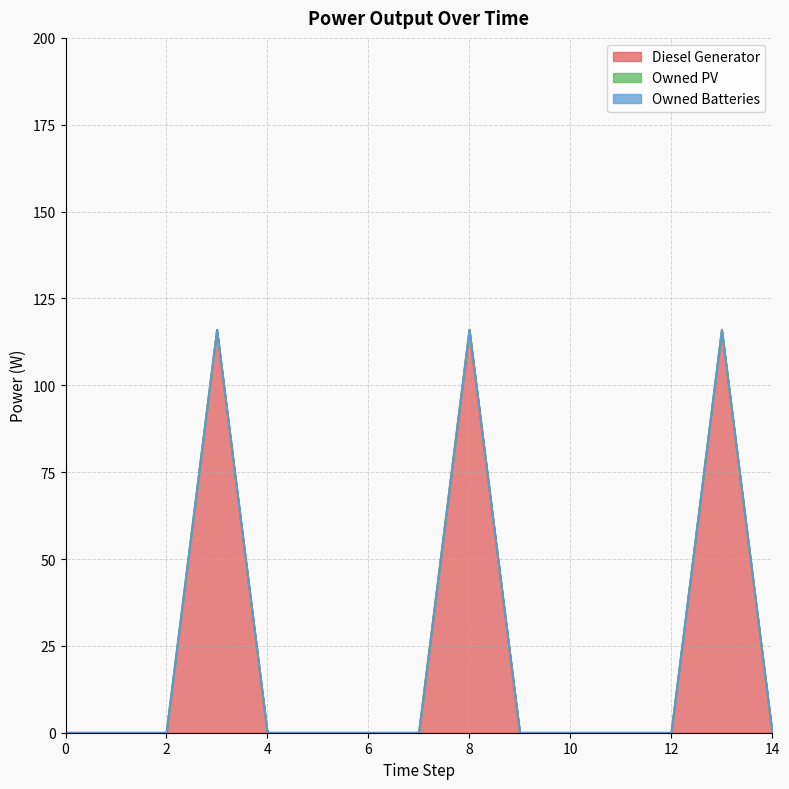

Rank the series by their maximum value, from lowest to highest.

Owned PV, Owned Batteries, Diesel Generator